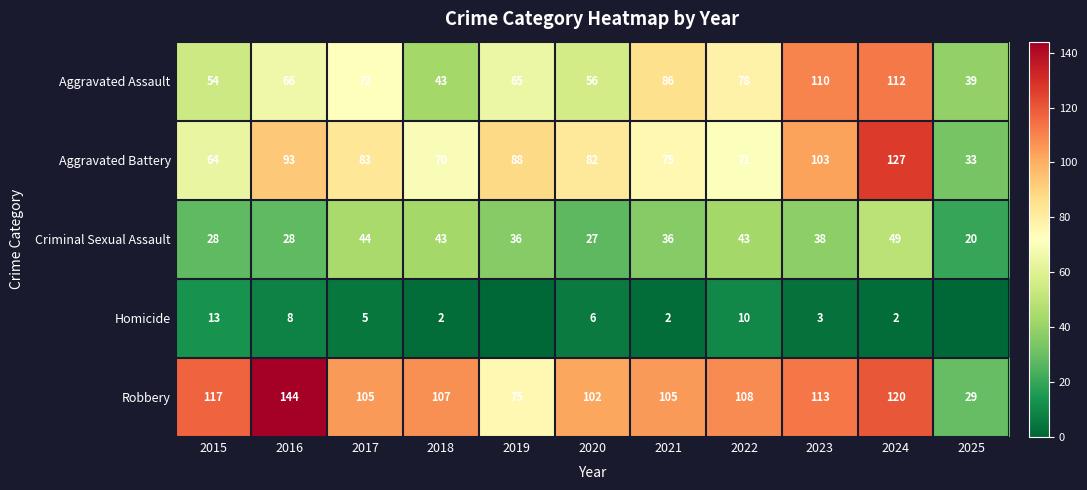

What is the total value across all series at 2021?

304